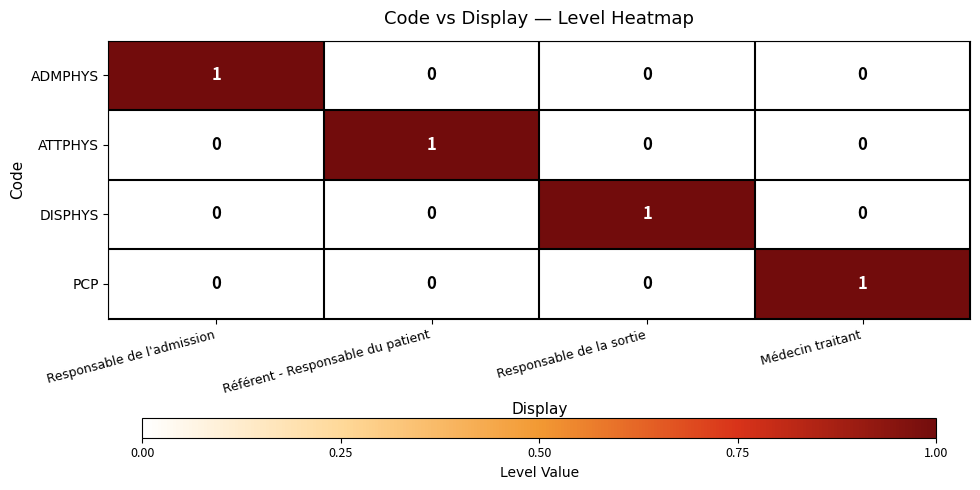

The DISPHYS series shows -1 at Responsable de l'admission. True or false?

False